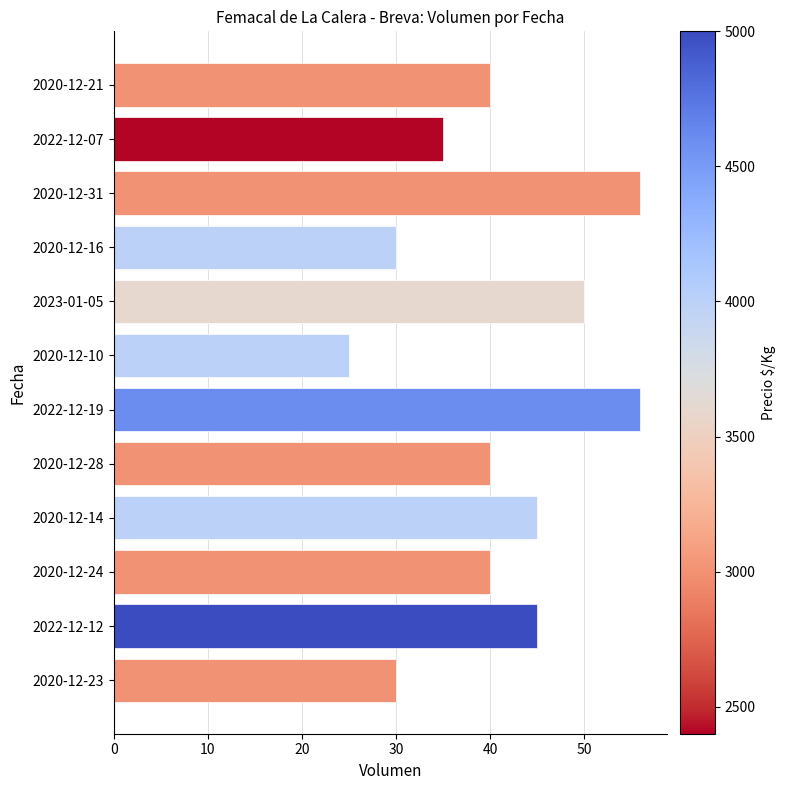

Count the number of categories in the chart.

12